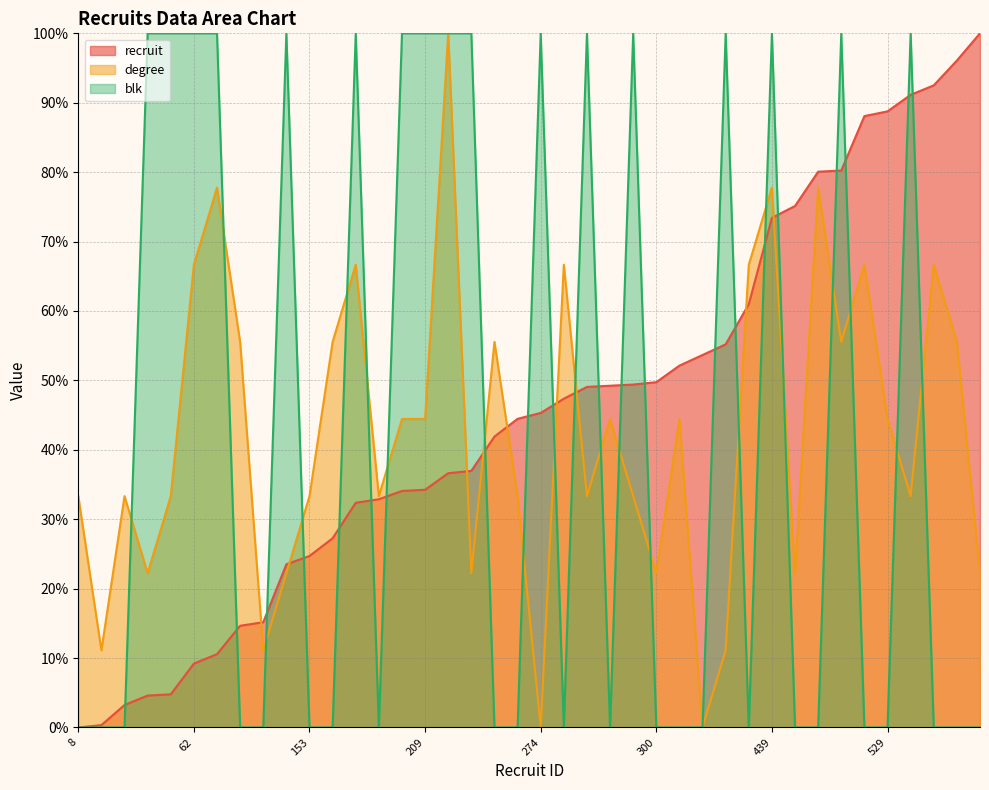

Which series has the largest total across all categories?

recruit